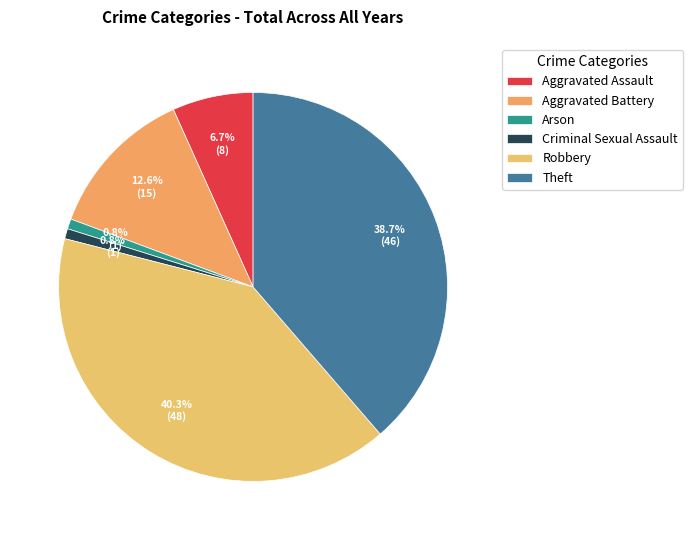

What is the total percentage of Criminal Sexual Assault and Aggravated Assault?

7.6%